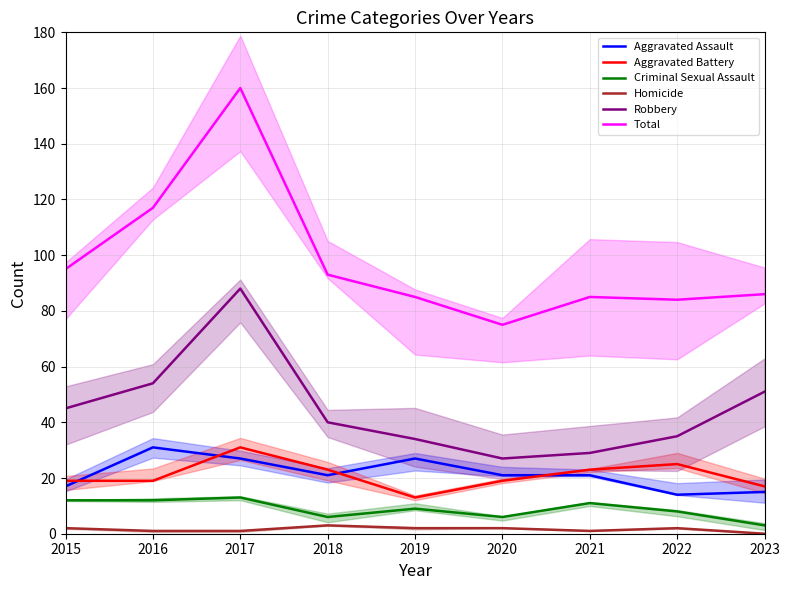

Reading left to right, transcribe all the data shown in this chart.

Aggravated Assault: 2015=17	2016=31	2017=27	2018=21	2019=27	2020=21	2021=21	2022=14	2023=15
Aggravated Battery: 2015=19	2016=19	2017=31	2018=23	2019=13	2020=19	2021=23	2022=25	2023=17
Criminal Sexual Assault: 2015=12	2016=12	2017=13	2018=6	2019=9	2020=6	2021=11	2022=8	2023=3
Homicide: 2015=2	2016=1	2017=1	2018=3	2019=2	2020=2	2021=1	2022=2	2023=0
Robbery: 2015=45	2016=54	2017=88	2018=40	2019=34	2020=27	2021=29	2022=35	2023=51
Total: 2015=95	2016=117	2017=160	2018=93	2019=85	2020=75	2021=85	2022=84	2023=86